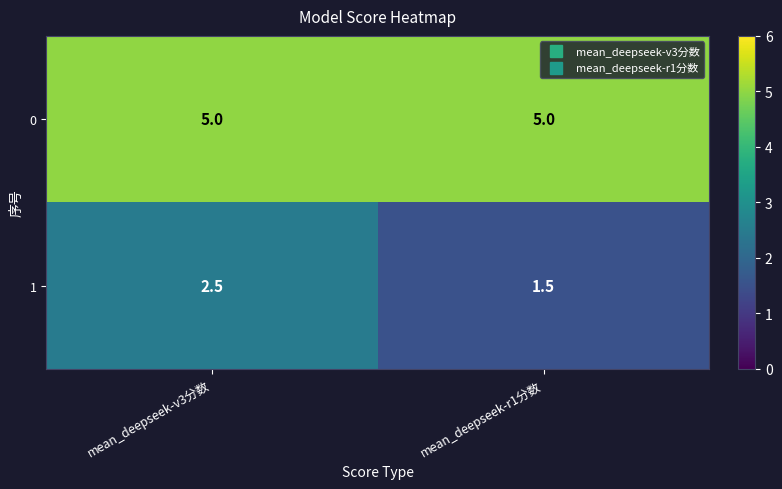

The 1 series shows 2.5 at mean_deepseek-v3分数. True or false?

True